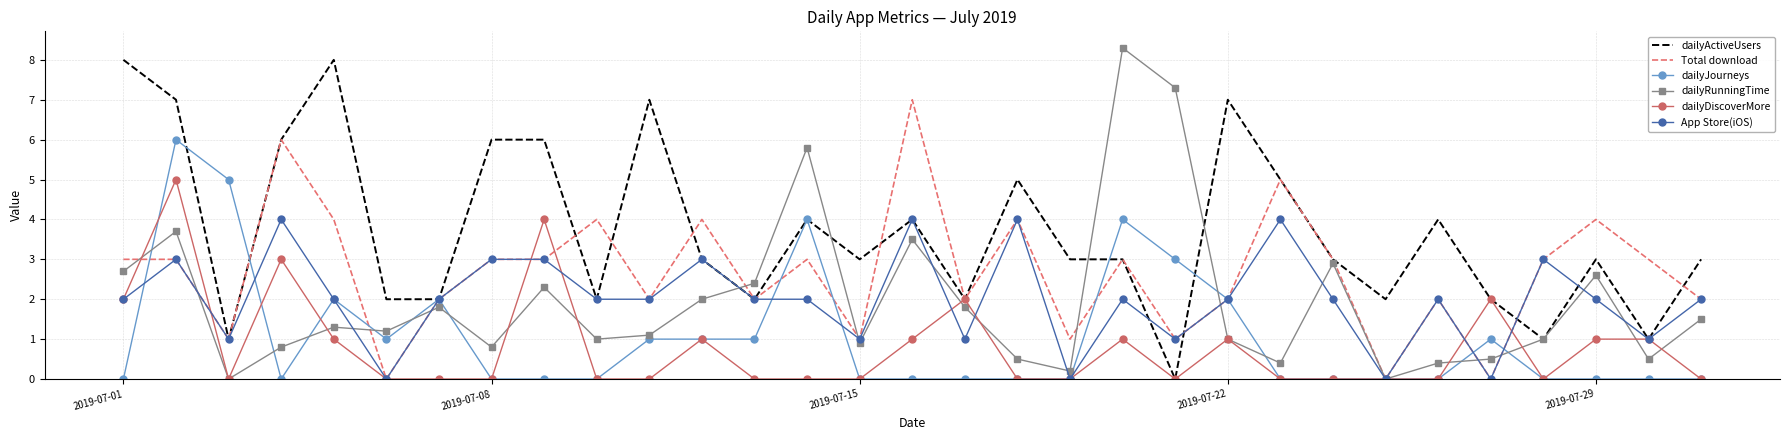

Which series has the largest total across all categories?

dailyActiveUsers